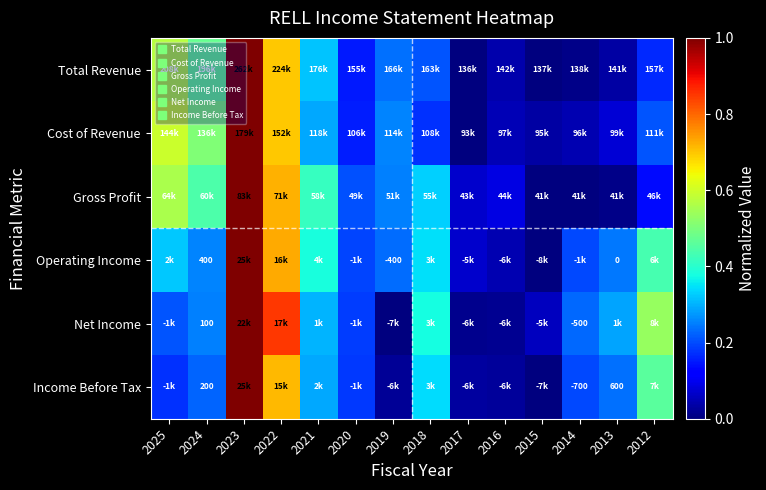

What is the sum of the Total Revenue values at 2018 and 2024?

0.7